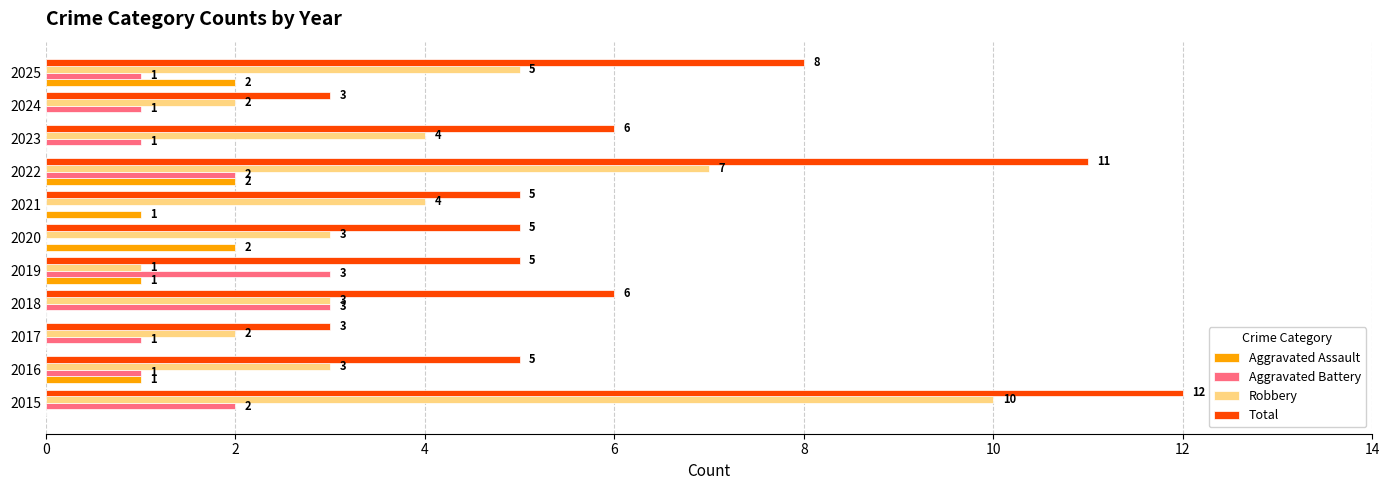

Read the Total value at 2024.

3